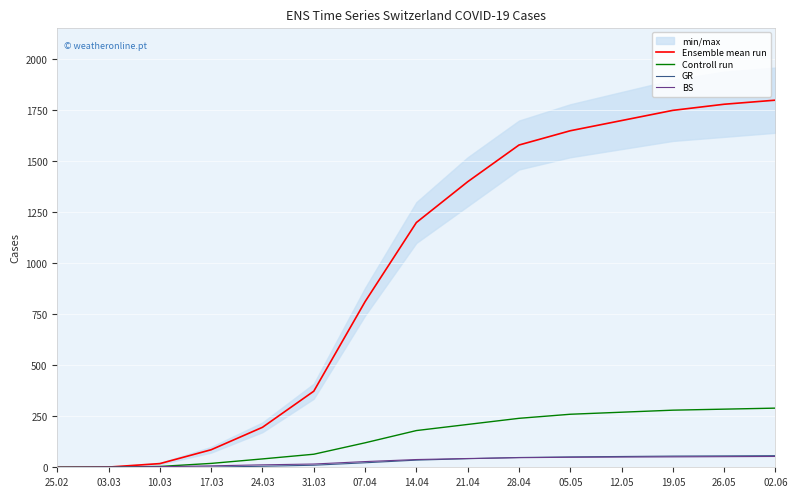

The value of Controll run at 19.05 is 147. True or false?

False